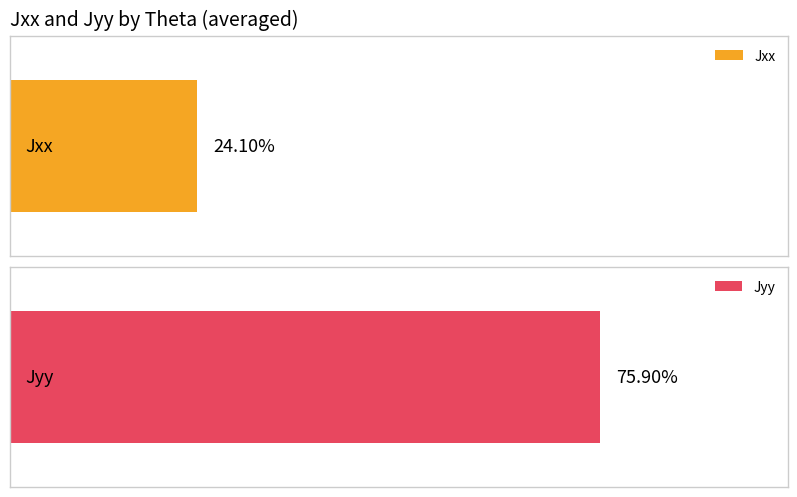

Rank the series at 120 from lowest to highest value.

Jxx, Jyy